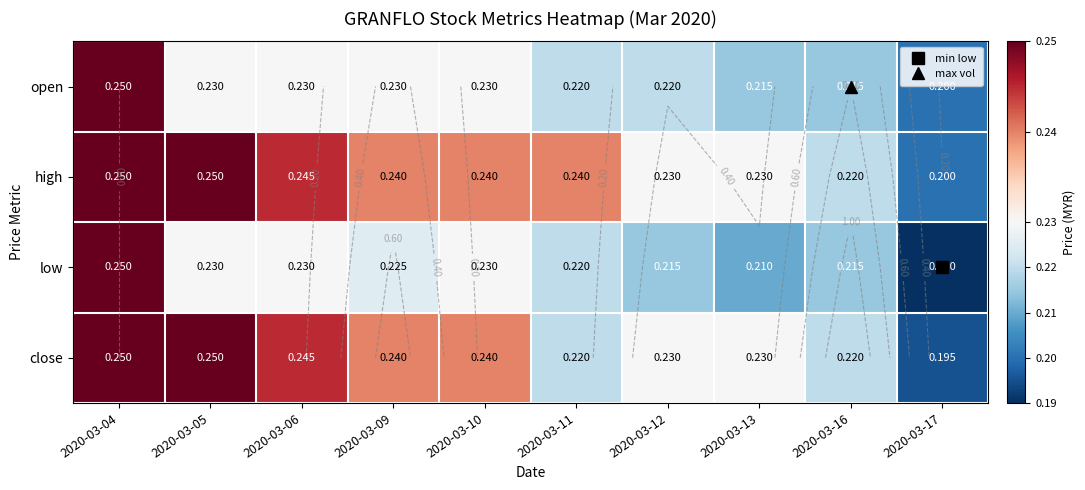

At which label does high reach its peak?

2020-03-04